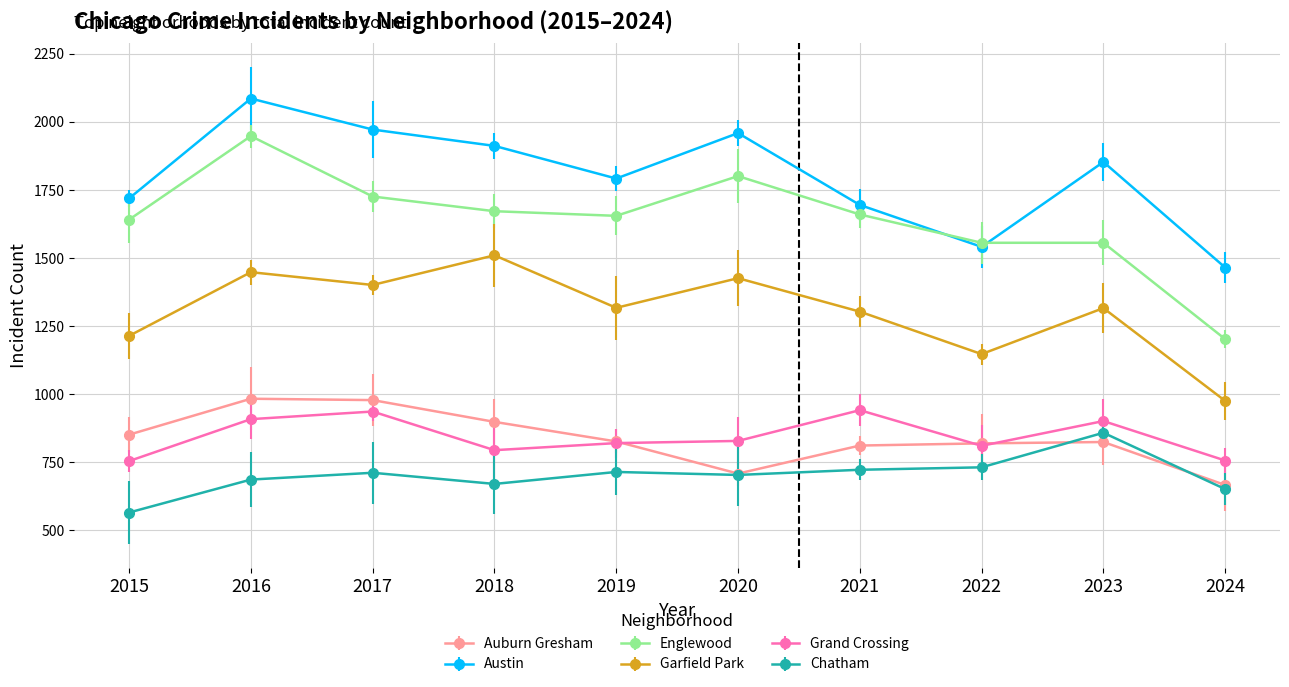

What is the value of the Chatham point at the 4th from the left?

670